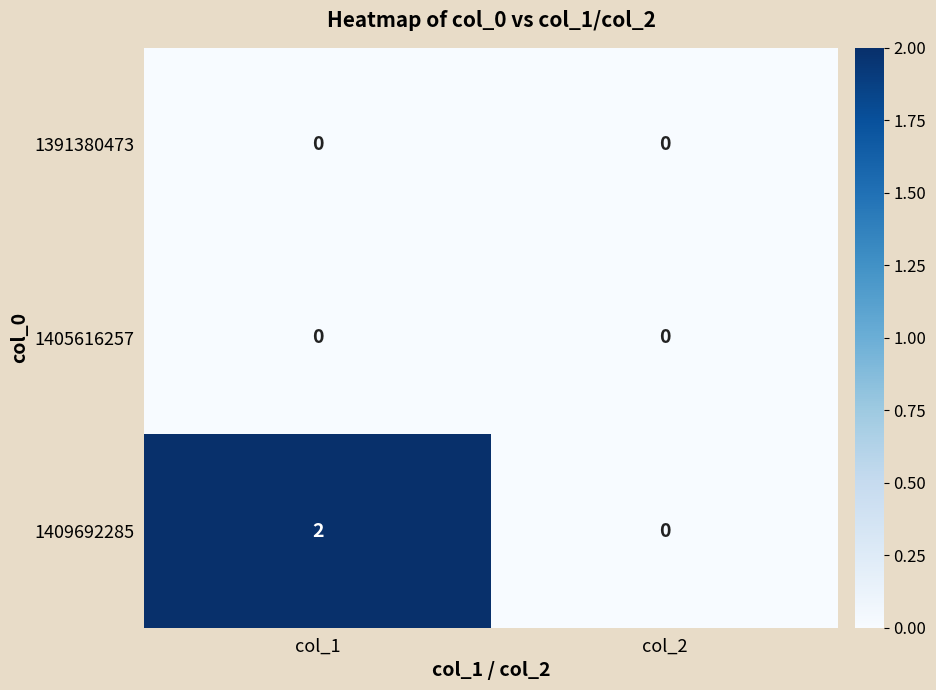

Which series has the largest range (max minus min)?

1409692285